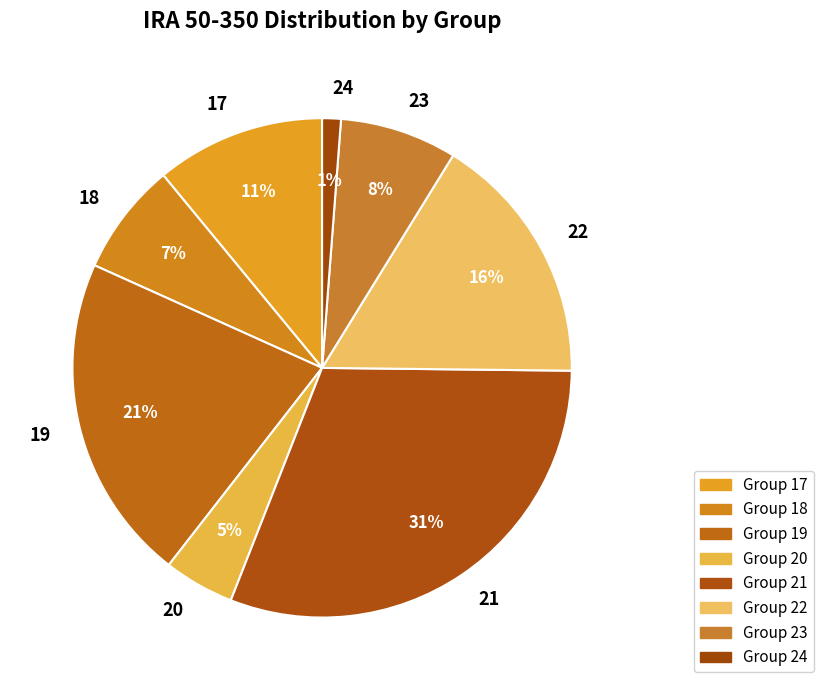

Which slice is the largest?

21